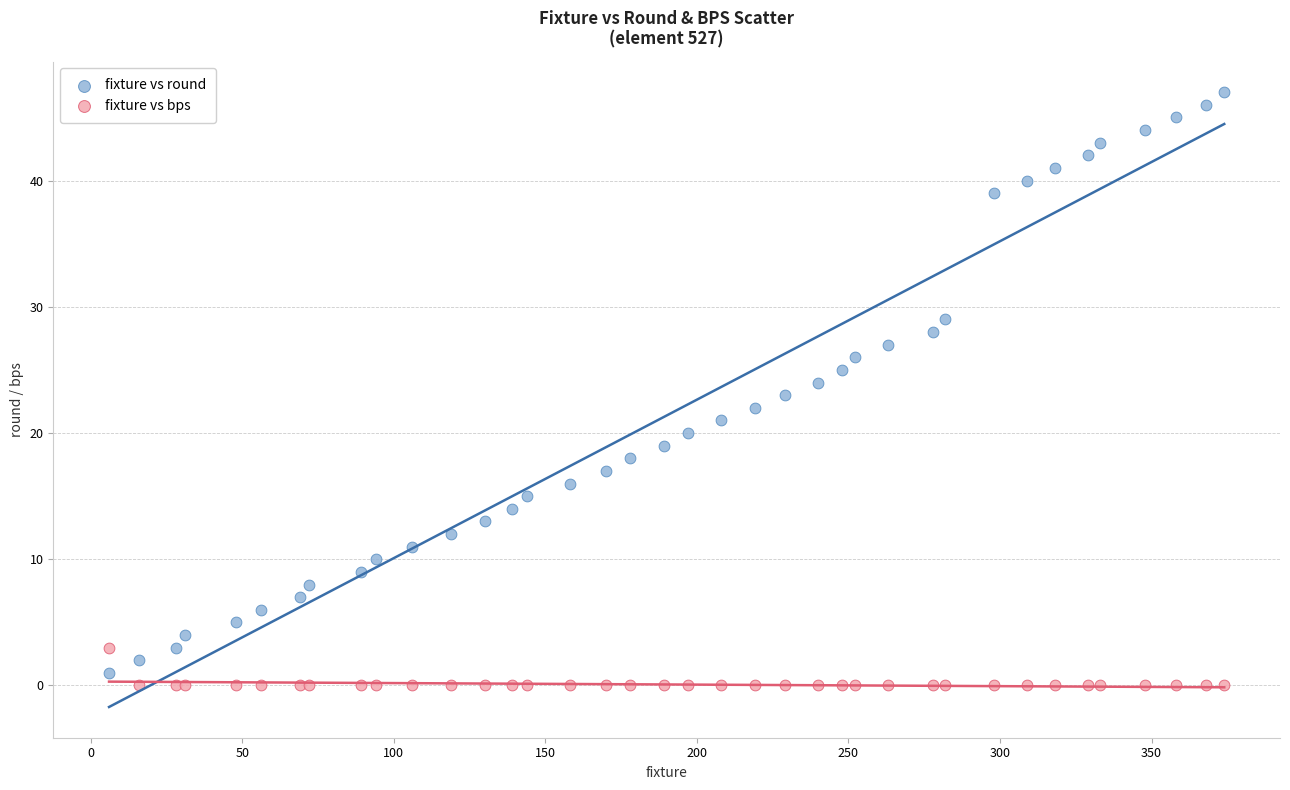

Which series reaches the maximum Y coordinate?

fixture vs round